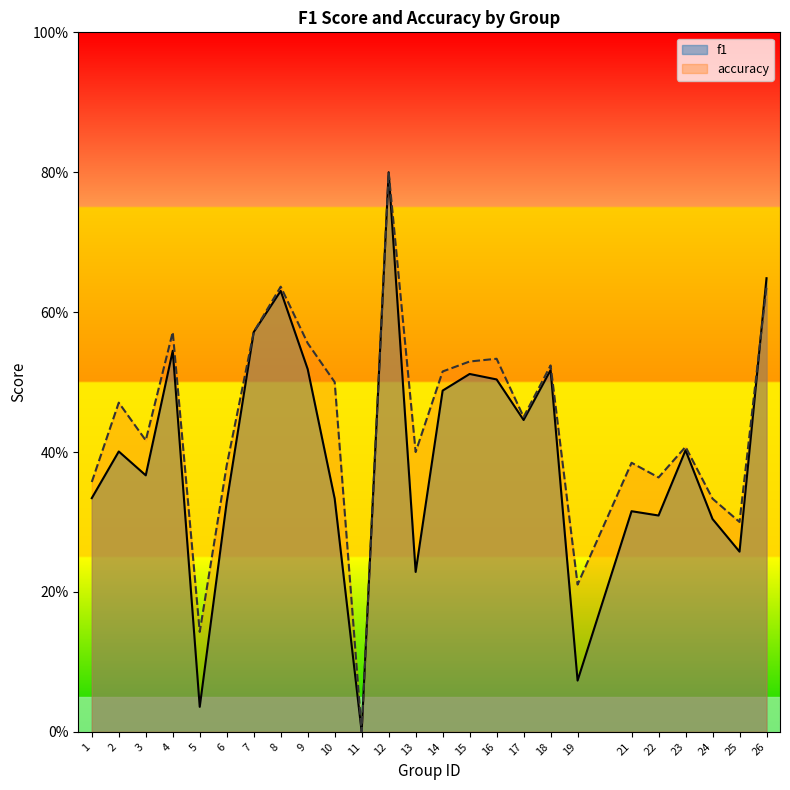

True or false: accuracy has a value of 0.2 at 3.

False